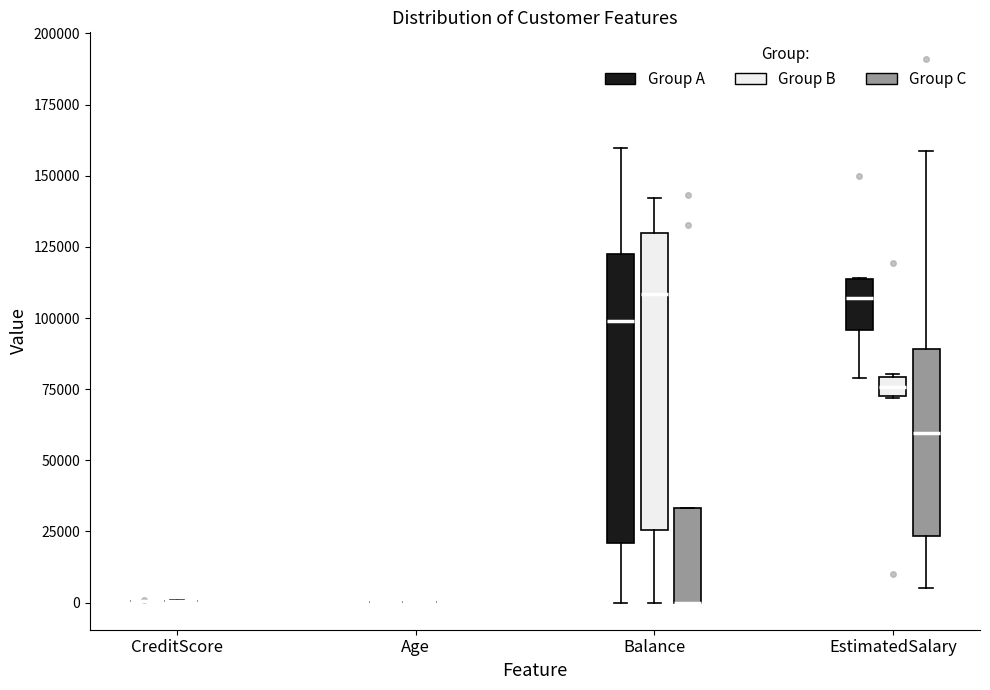

Where is the upper edge of the box for Balance (Group C) on the y-axis? The values are not printed on the chart, so give them approximately, as read against the axis.

35000